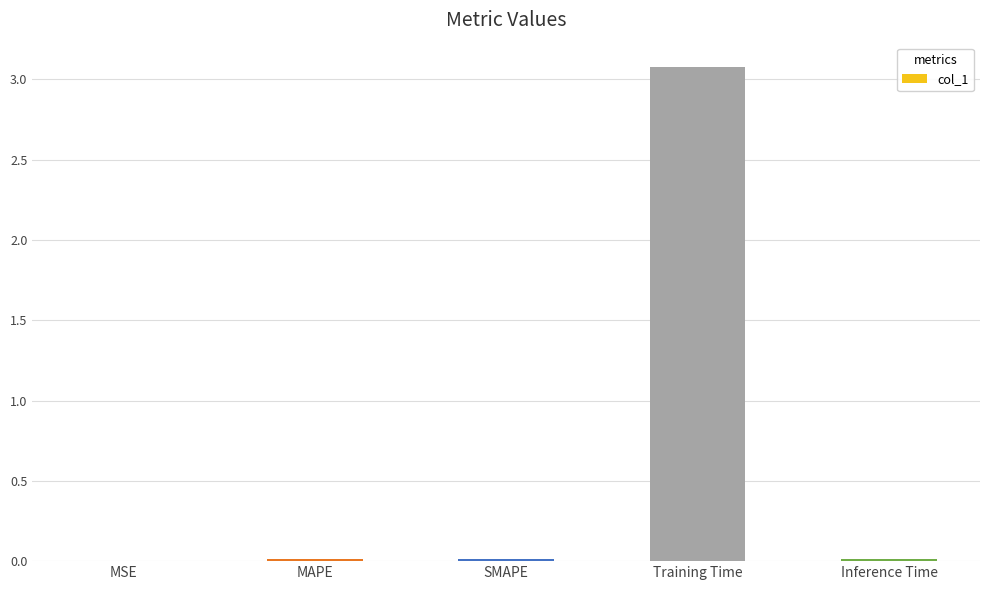

Between Training Time and MAPE, which is larger?

Training Time